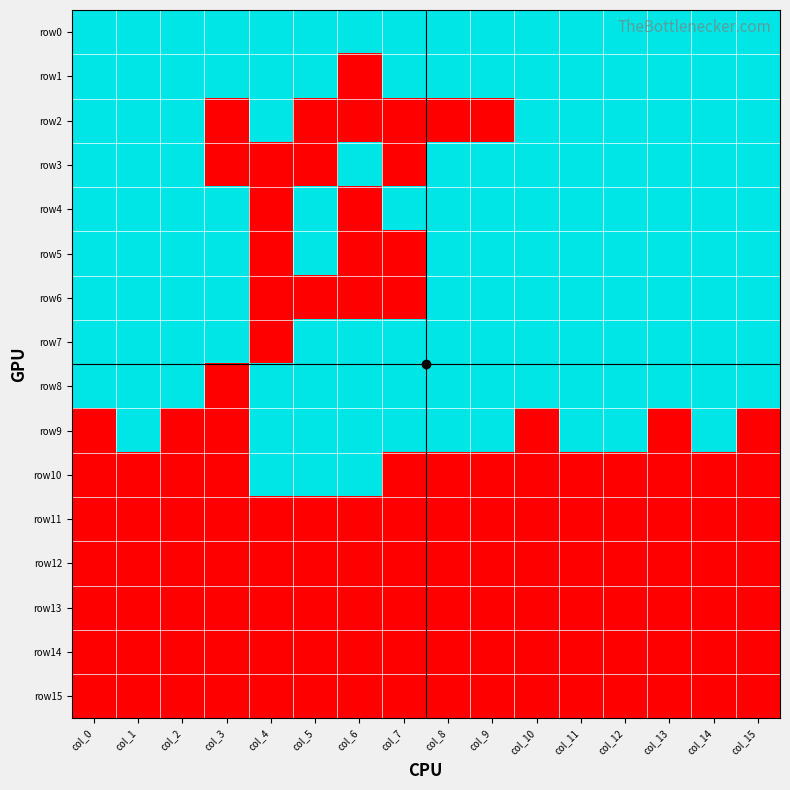

At how many categories does at least one series exceed 0?

16